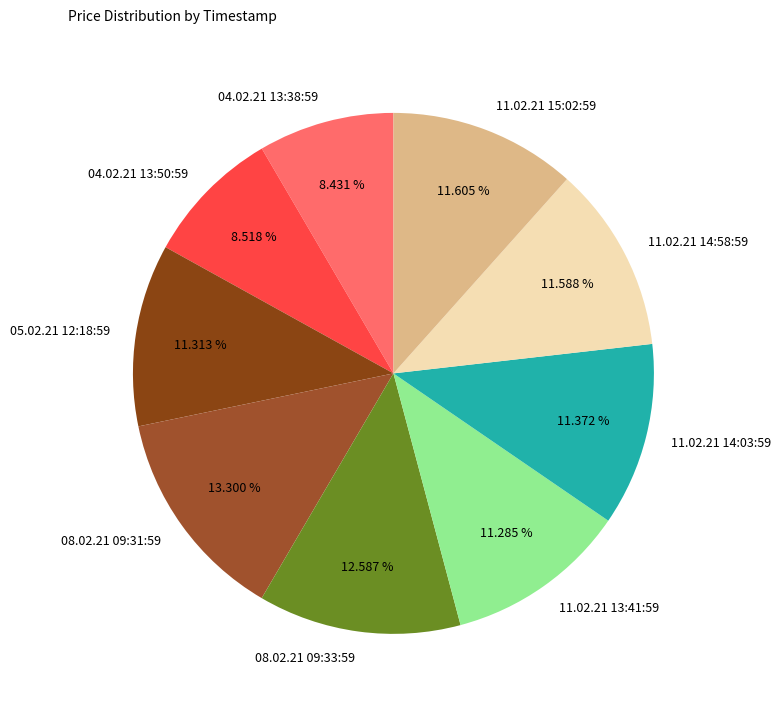

Is there any slice that represents more than half of the pie?

No